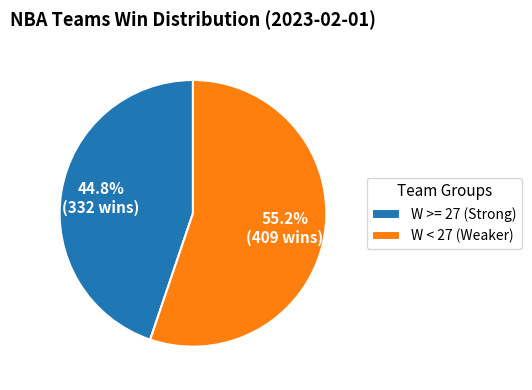

What is the smallest slice in the pie chart?

W >= 27 (Strong)